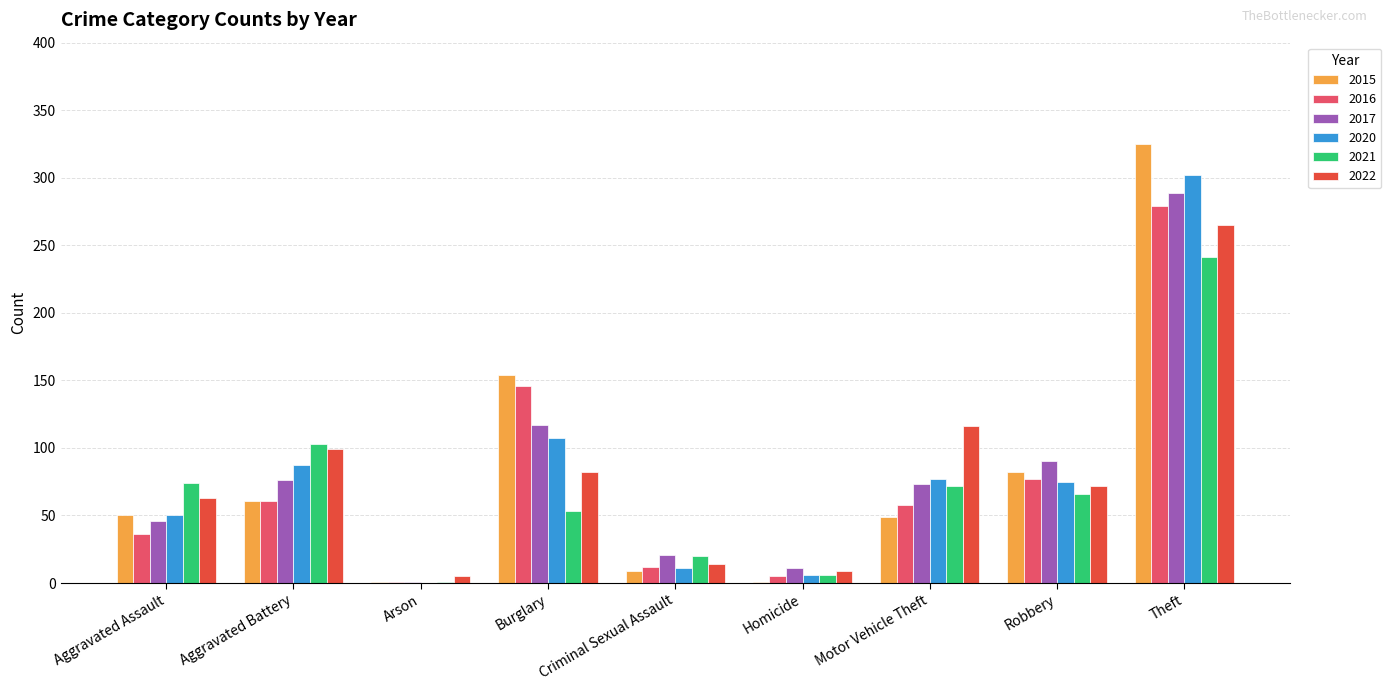

What is the average value of the 2022 series?

81